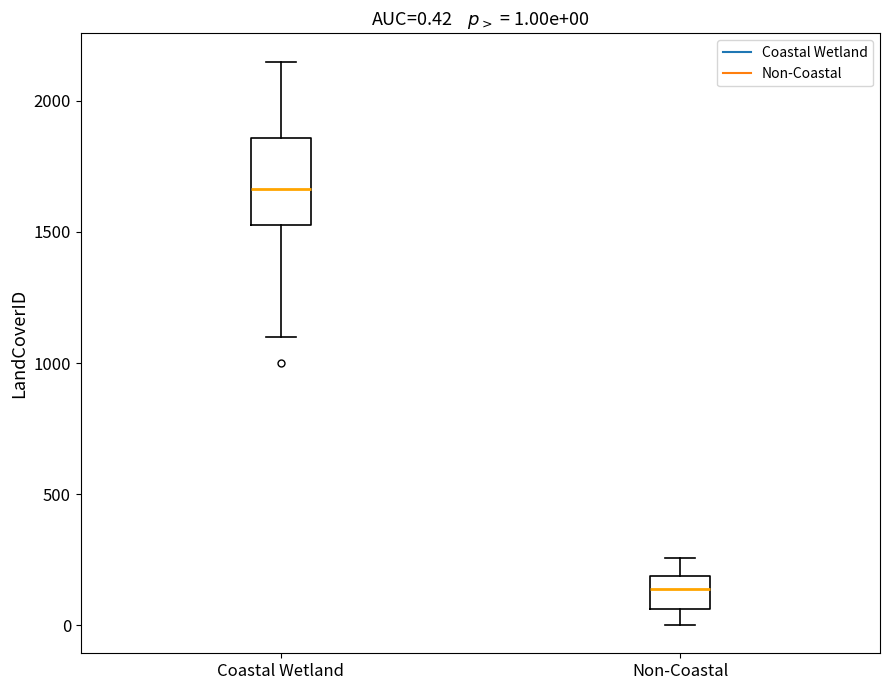

Which box's median line is the highest?

Coastal Wetland